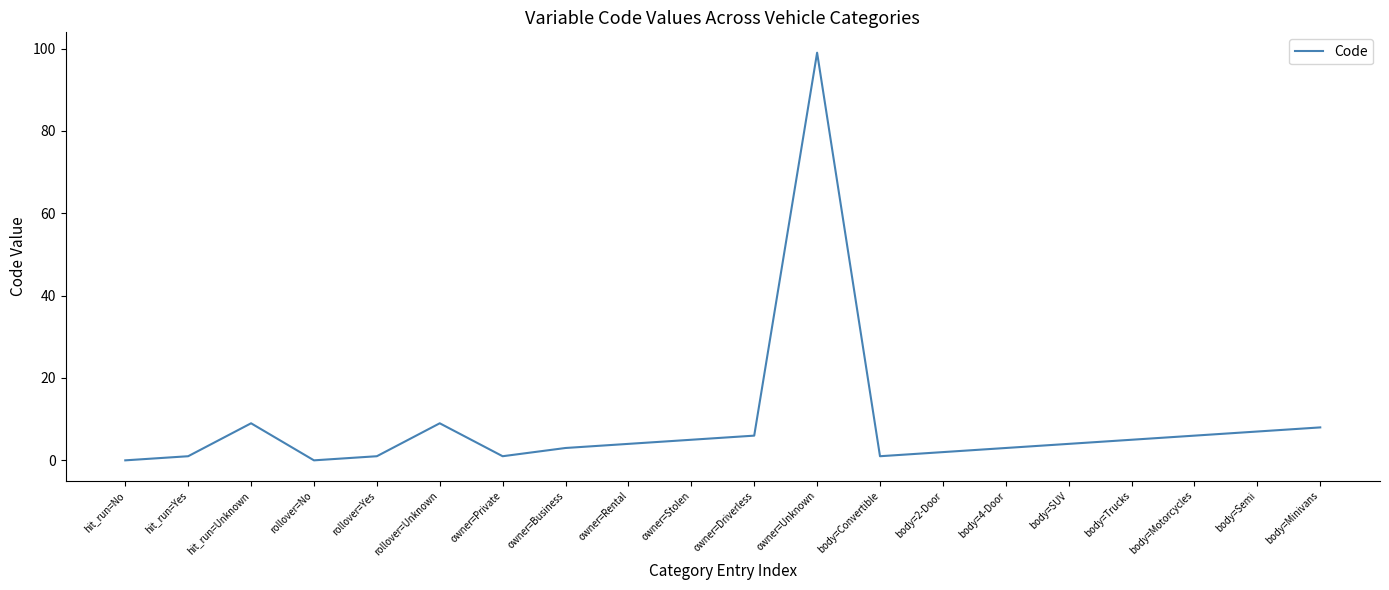

What is the approximate value at body=Trucks?

5